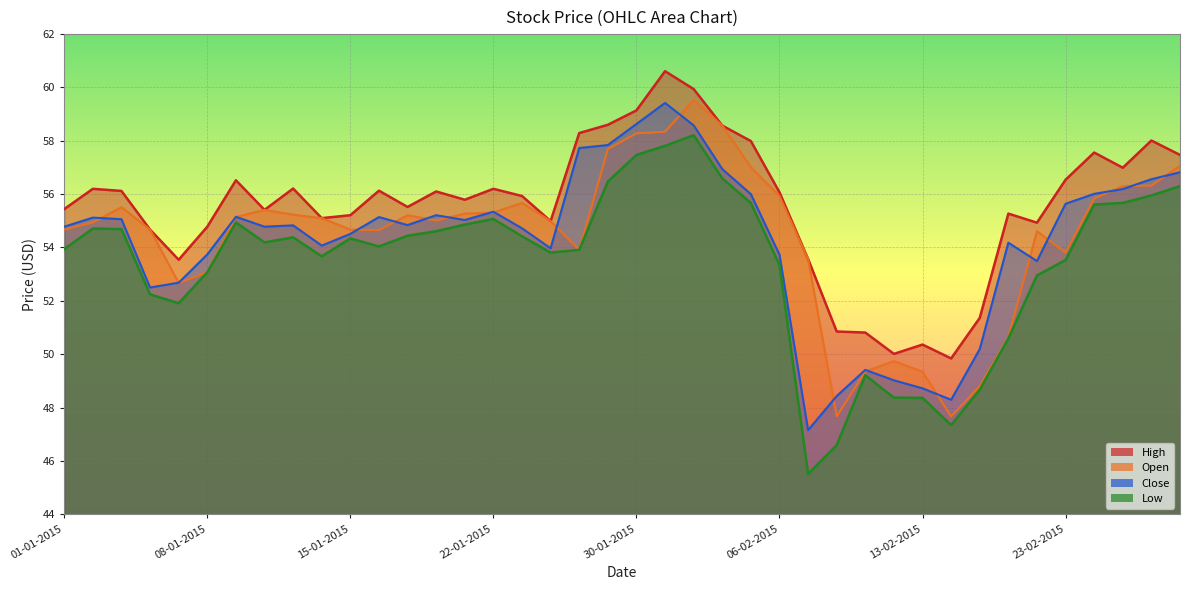

Does the chart display data point markers on the line(s)?

No